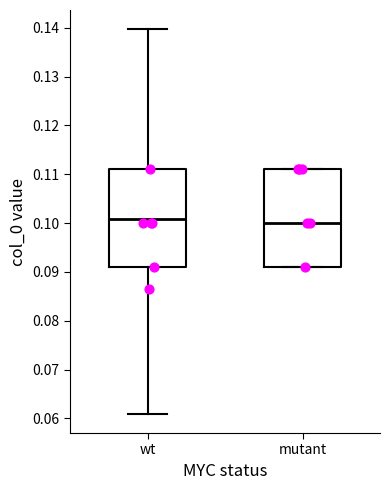

Reading left to right, transcribe this box plot: for each box, give where its median line is, the range the box spans, and where its two whiskers end, as read against the y-axis. The values are not printed on the chart, so give them approximately, as read against the axis.

wt: median 0.101, box 0.091 to 0.111, whiskers 0.061 to 0.140
mutant: median 0.100, box 0.091 to 0.111, whiskers 0.091 to 0.111